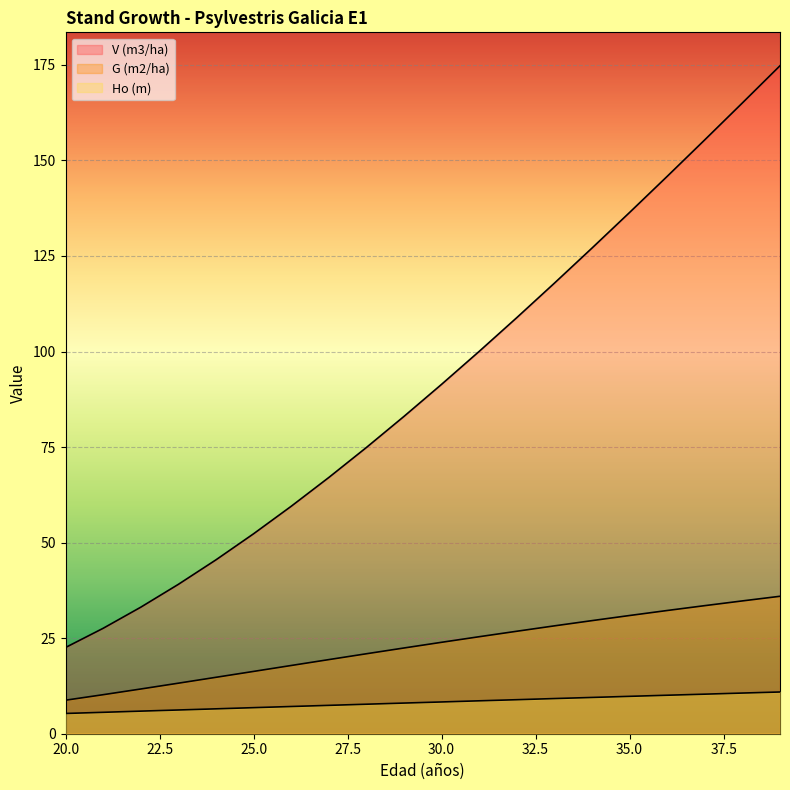

True or false: G (m2/ha) and V (m3/ha) cross at least once.

False